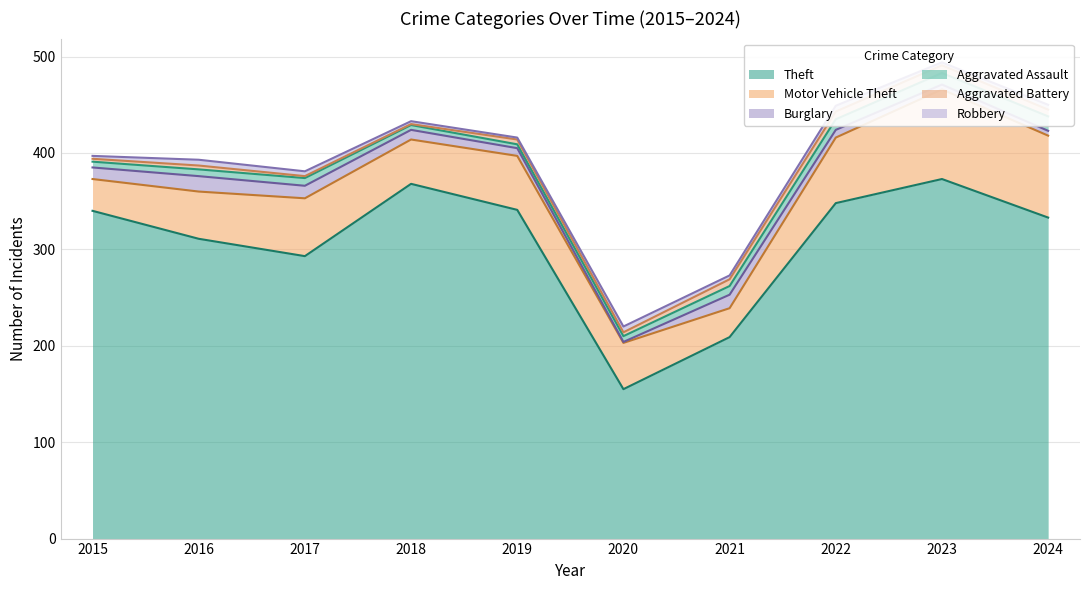

The Aggravated Assault series shows 3 at 2017. True or false?

False